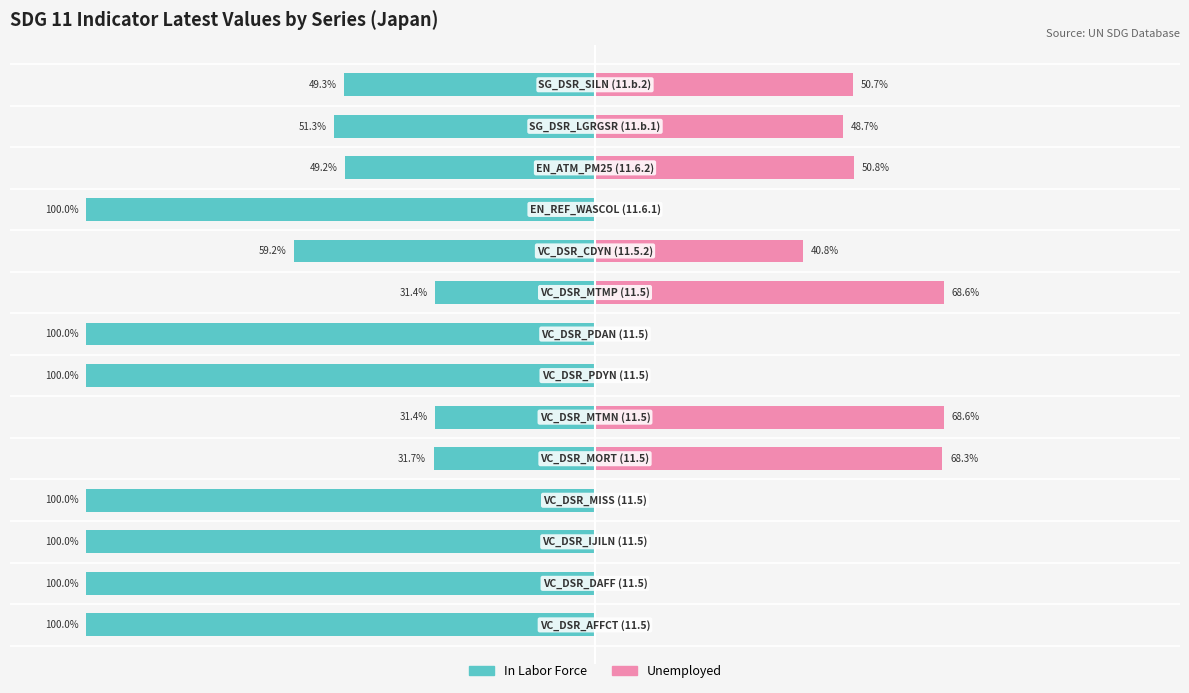

True or false: In Labor Force has a value of -64.9 at 2.

False